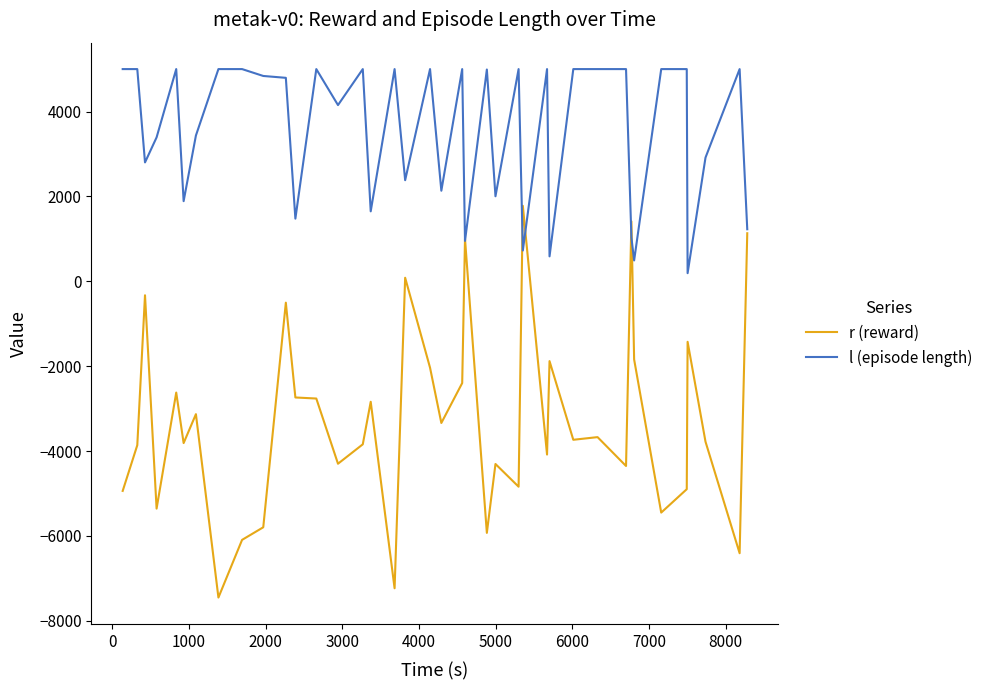

Which series has the largest range (max minus min)?

r (reward)